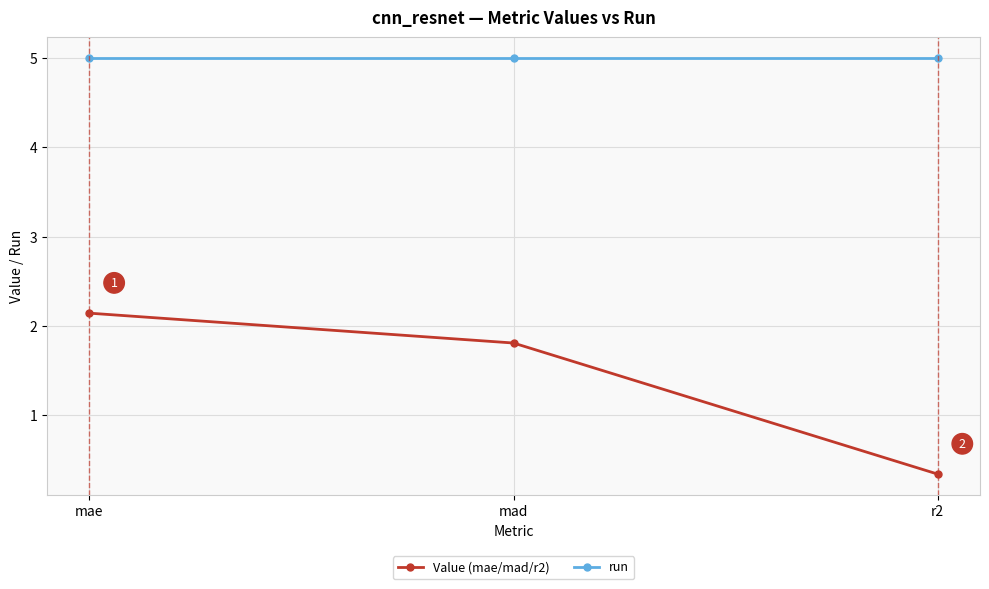

Read the run value at mae.

5.0